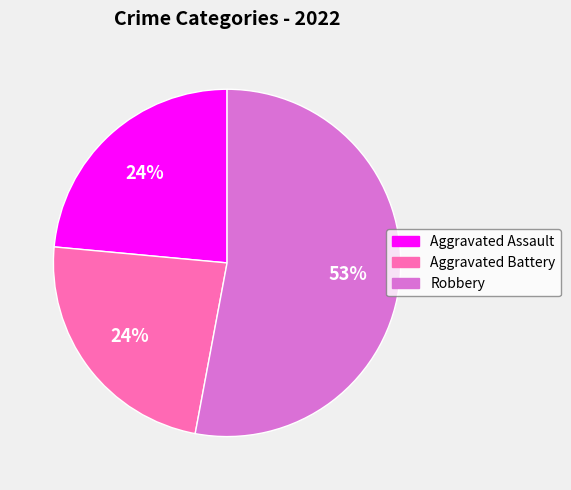

To the nearest percent, what is the difference between the largest and smallest slice percentages?

29%